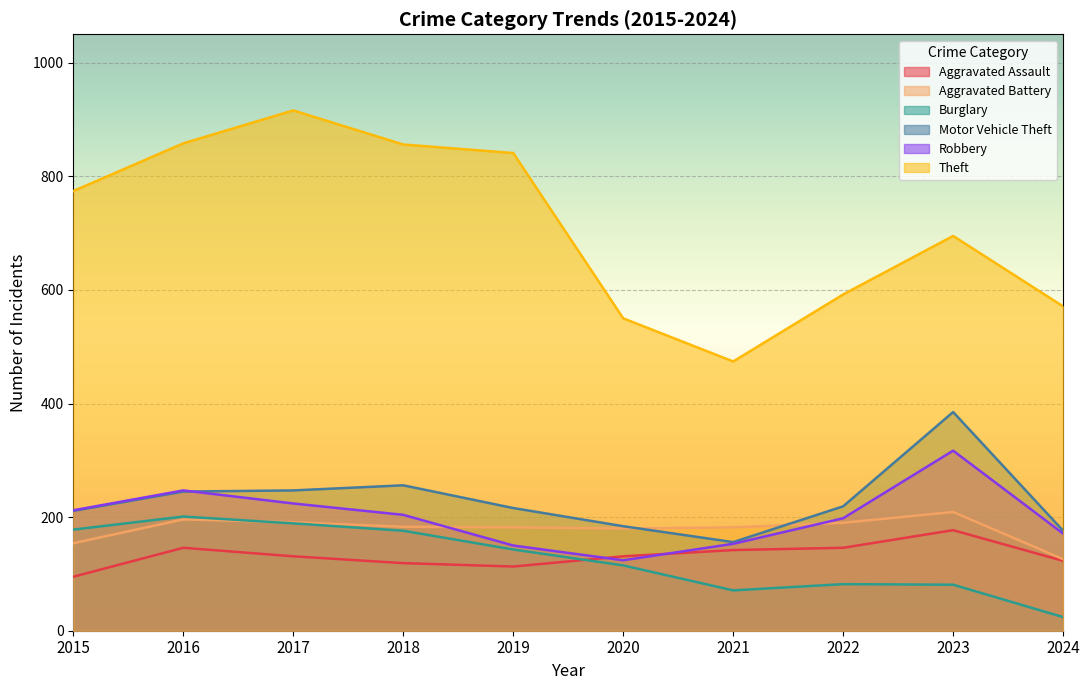

Rank the categories by Burglary value from highest to lowest.

2016, 2017, 2015, 2018, 2019, 2020, 2022, 2023, 2021, 2024